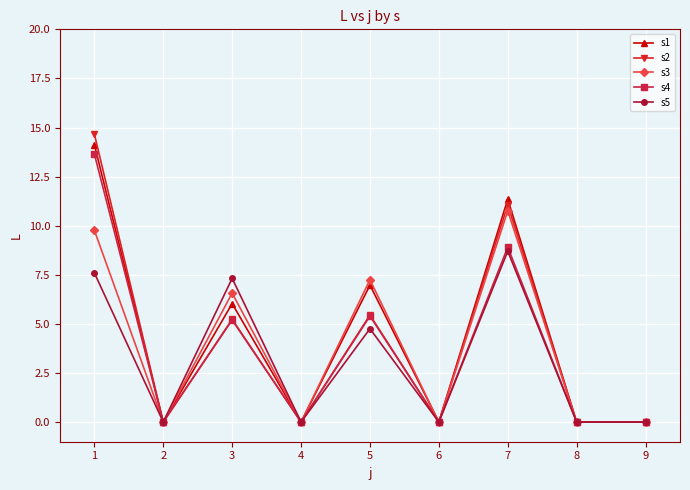

How many categories are shown in the chart?

9